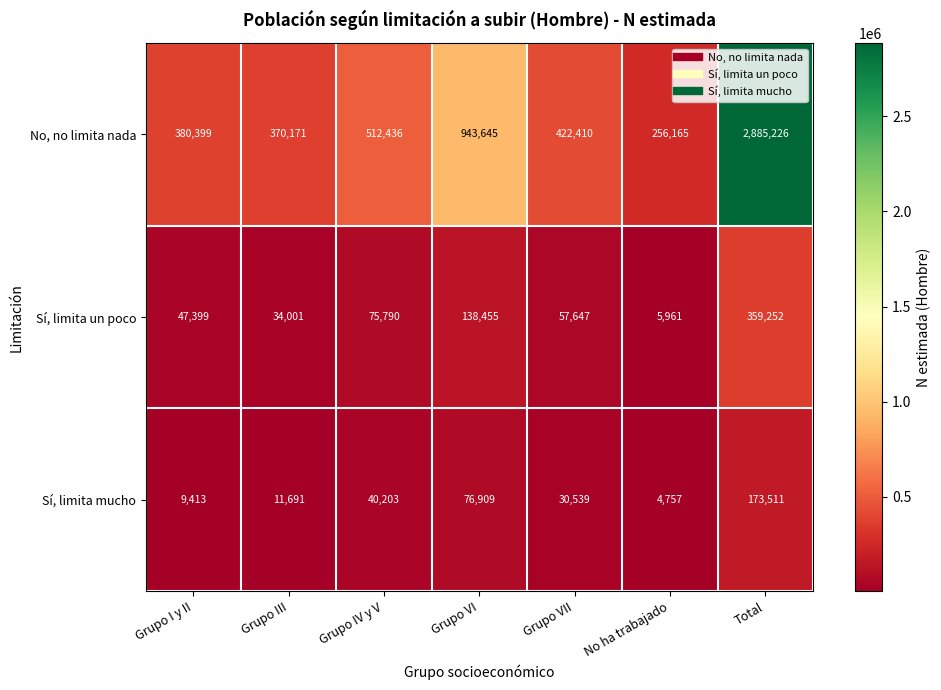

At which category does the chart reach its peak across all series?

Total